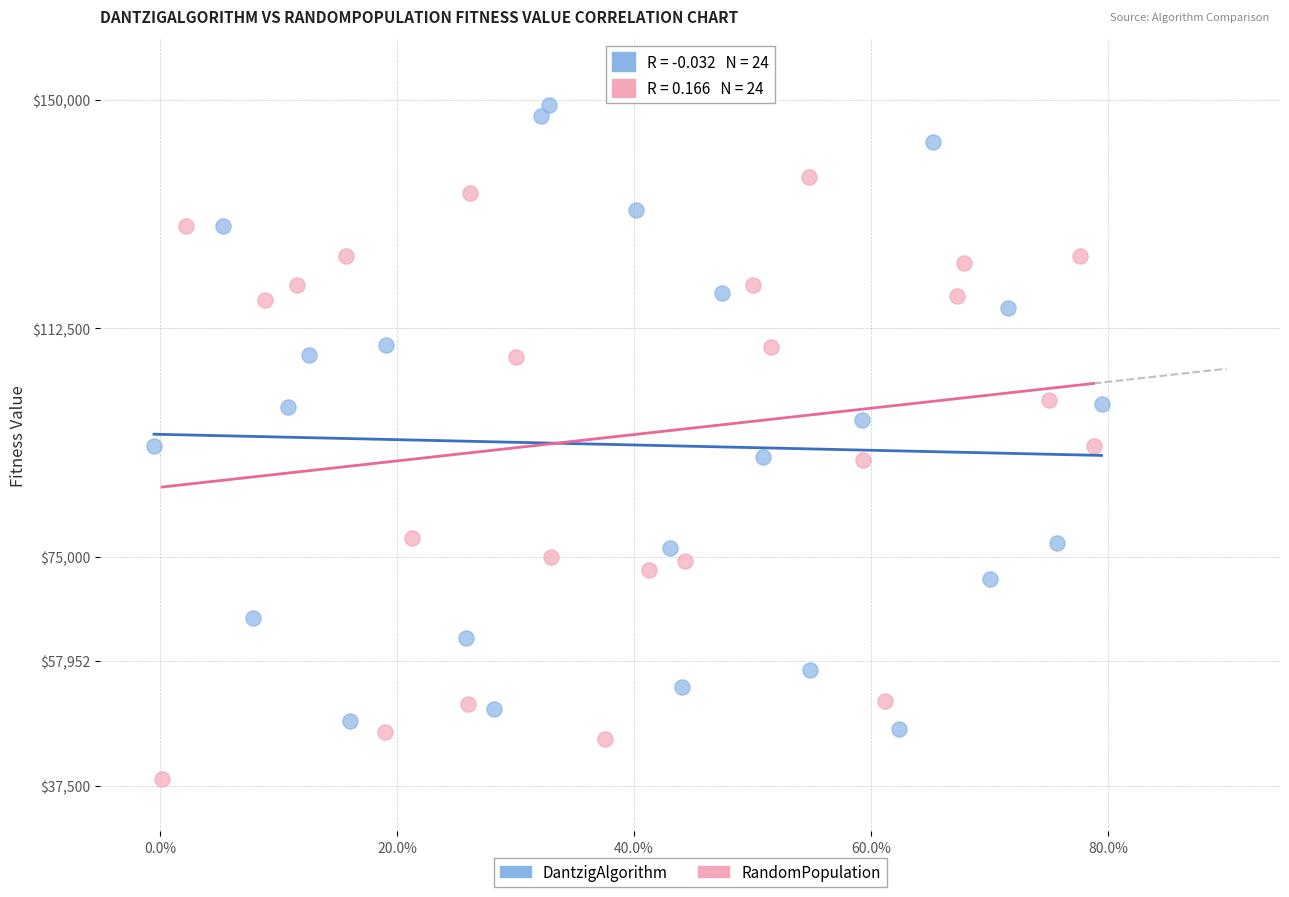

Which series contains the lowest Y value?

RandomPopulation